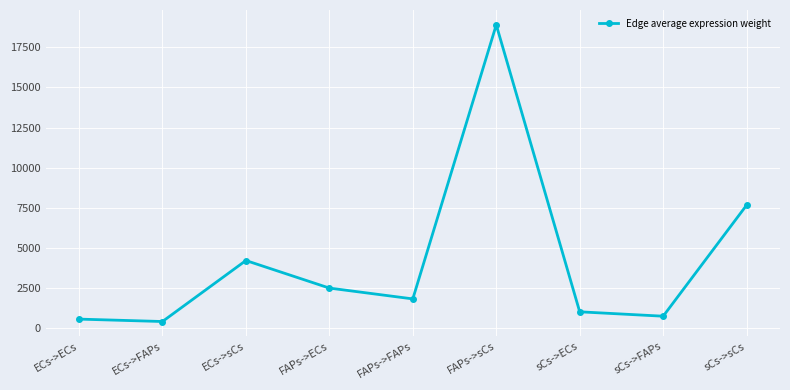

Where is the first local maximum?

ECs->sCs